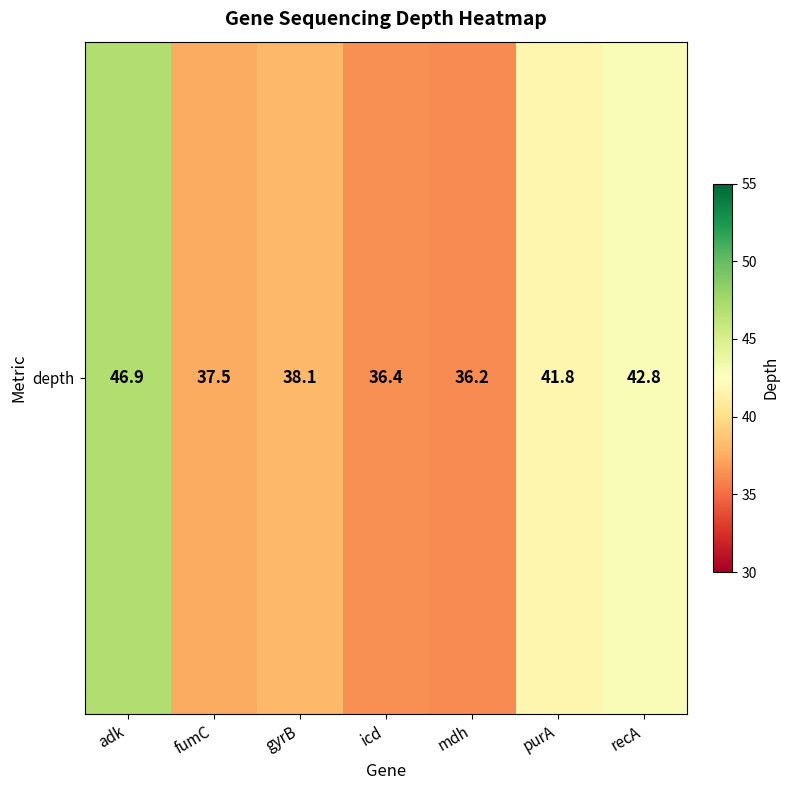

At which category does the chart reach its peak across all series?

adk